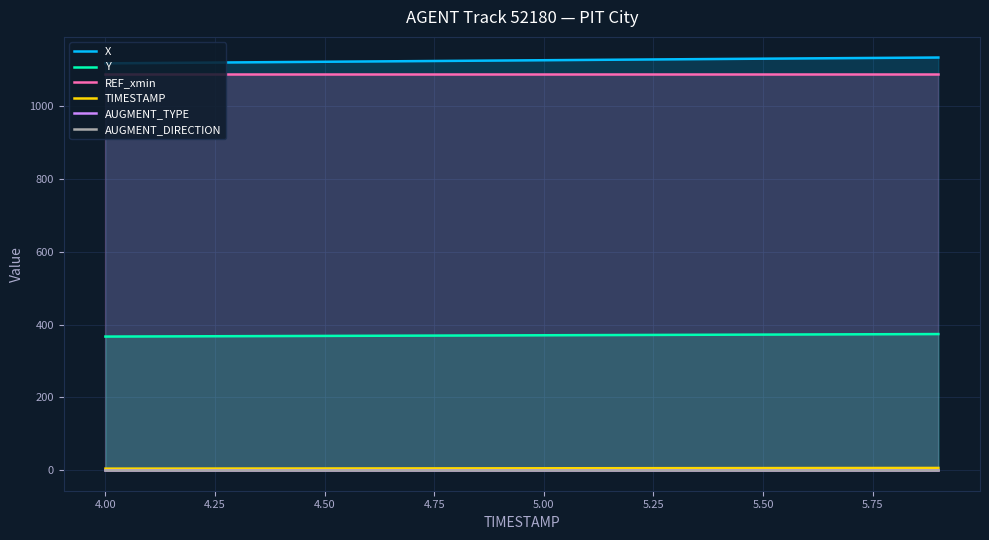

What is the minimum value for Y?

366.9